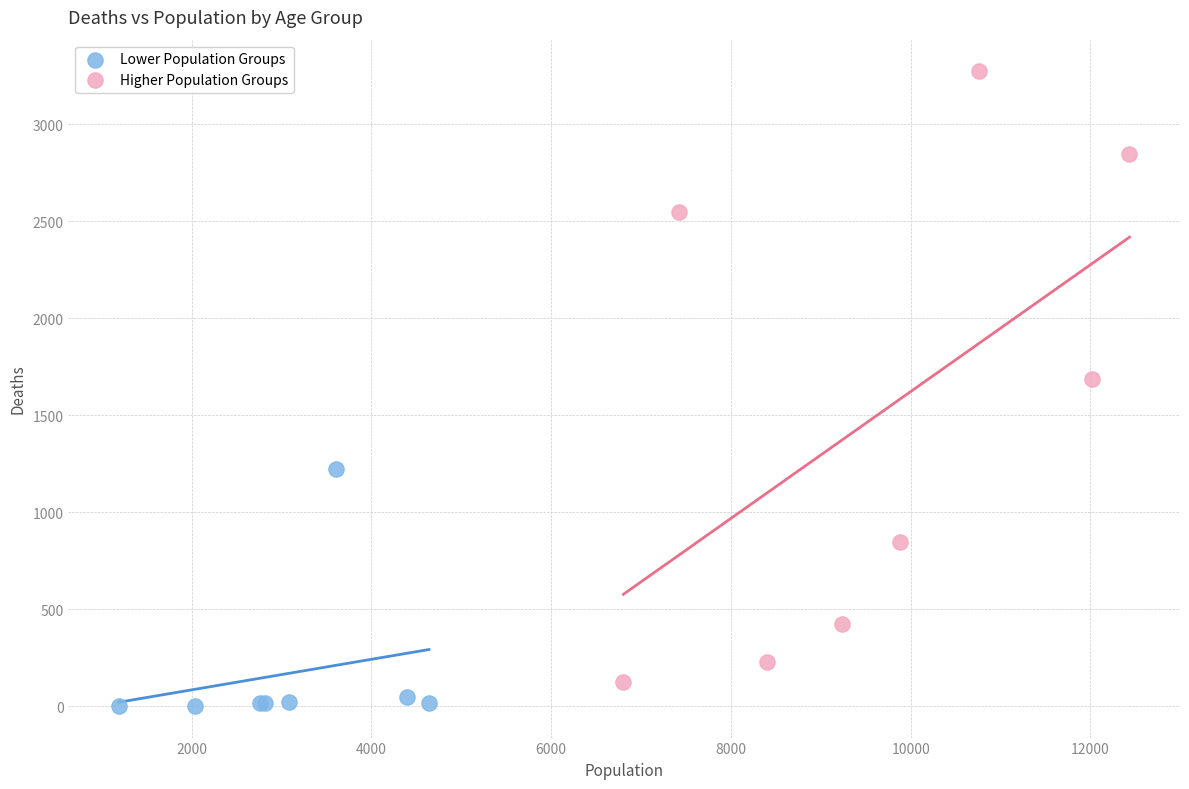

Which series reaches the maximum Y coordinate?

Higher Population Groups